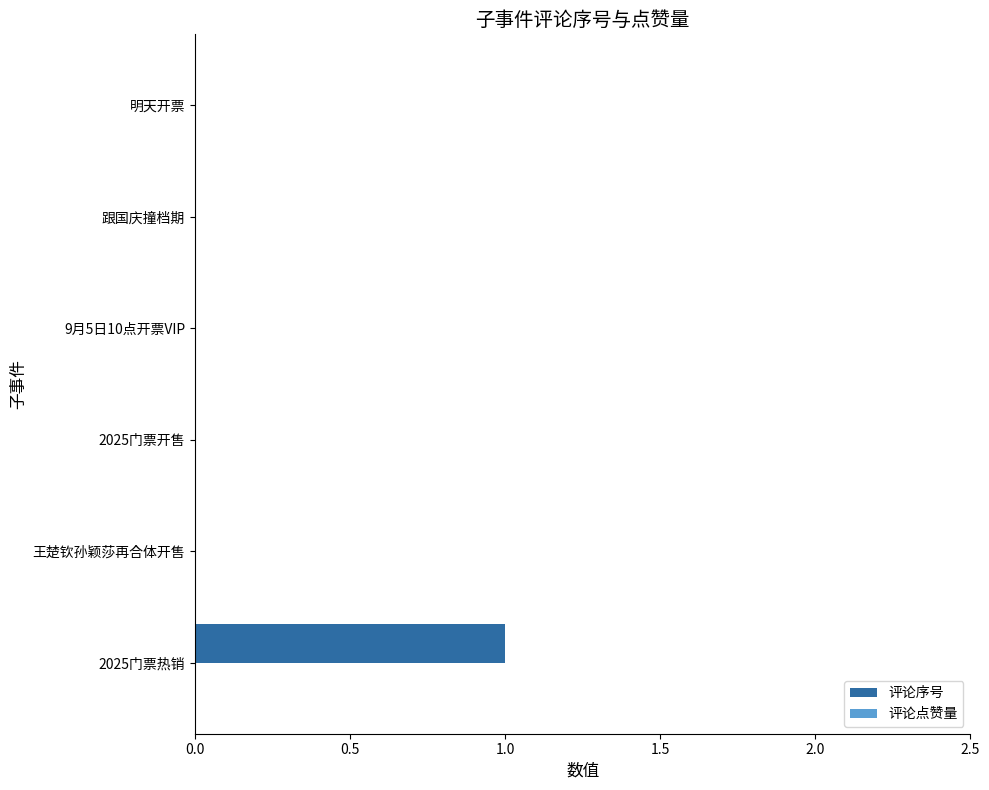

True or false: the data shows 0 at 2025门票开售.

True